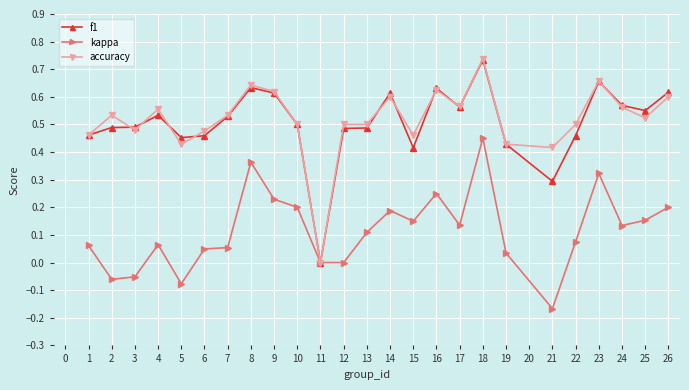

Which series has the widest spread of values?

accuracy